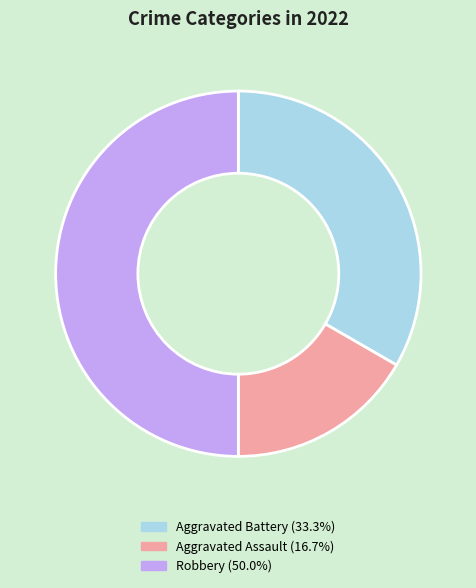

What is the smallest slice in the pie chart?

Aggravated Assault